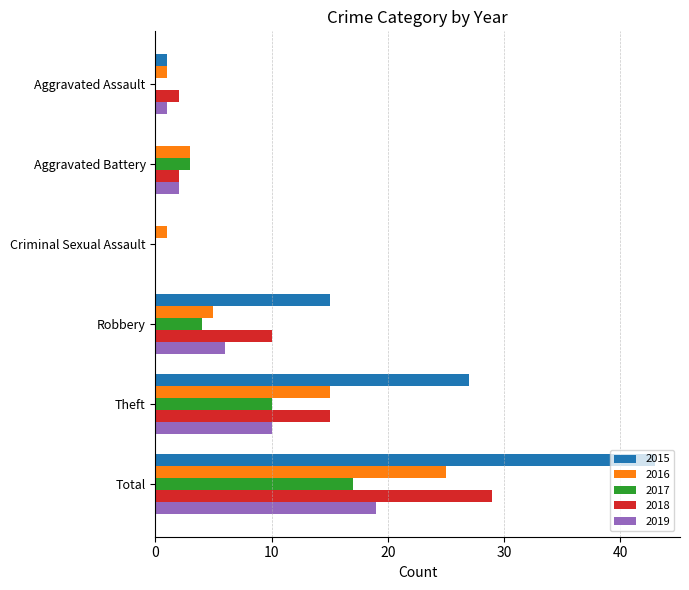

Which series changed the most between Aggravated Assault and Total?

2015